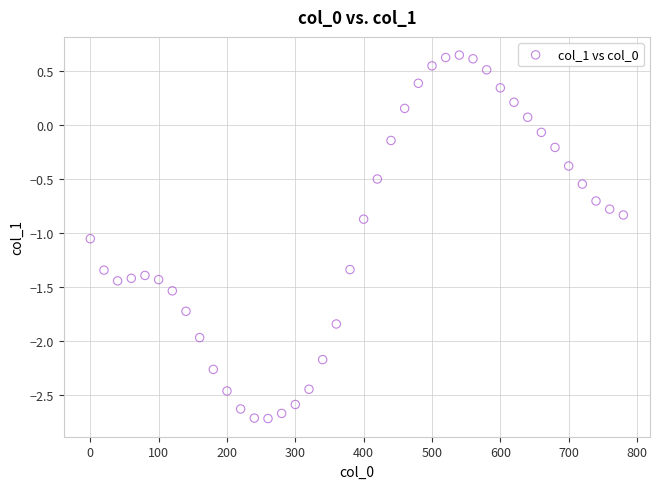

What is the range of Y values (max minus min)?

3.4